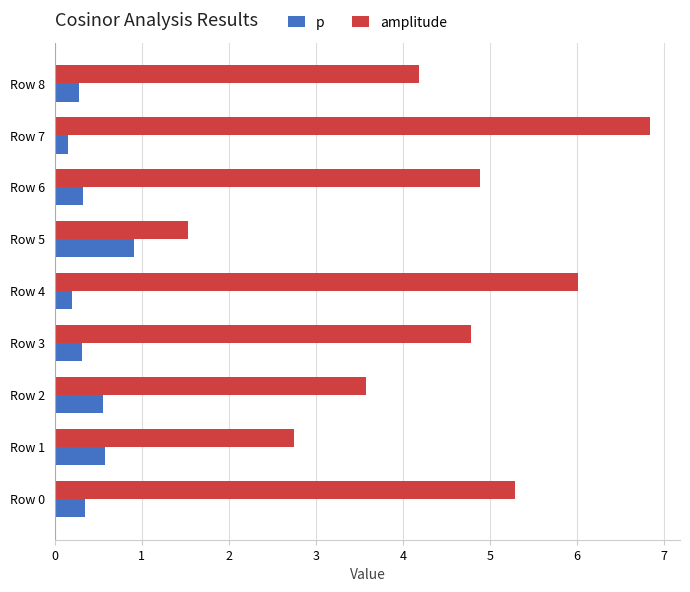

What is the sum of the p values at Row 6 and Row 4?

0.5